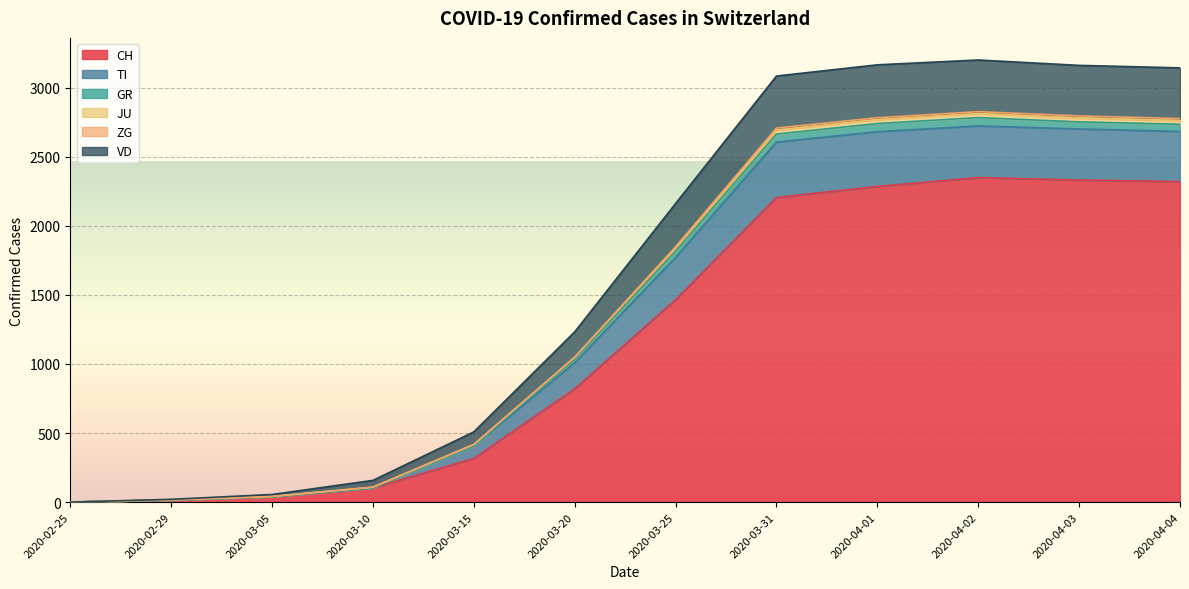

The value of ZG at 2020-04-01 is 1758. True or false?

False